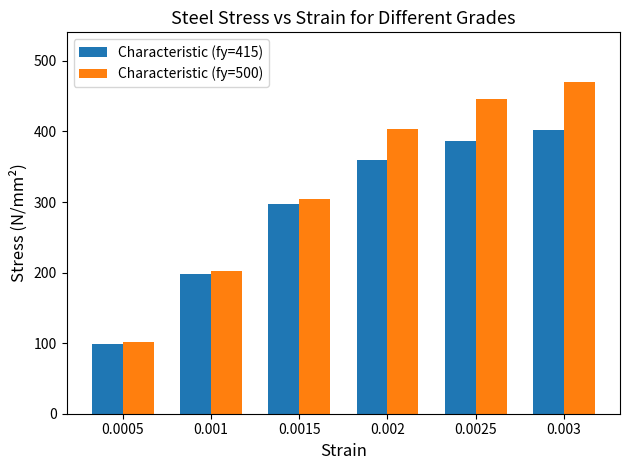

What is the minimum value shown in the chart?

99.2